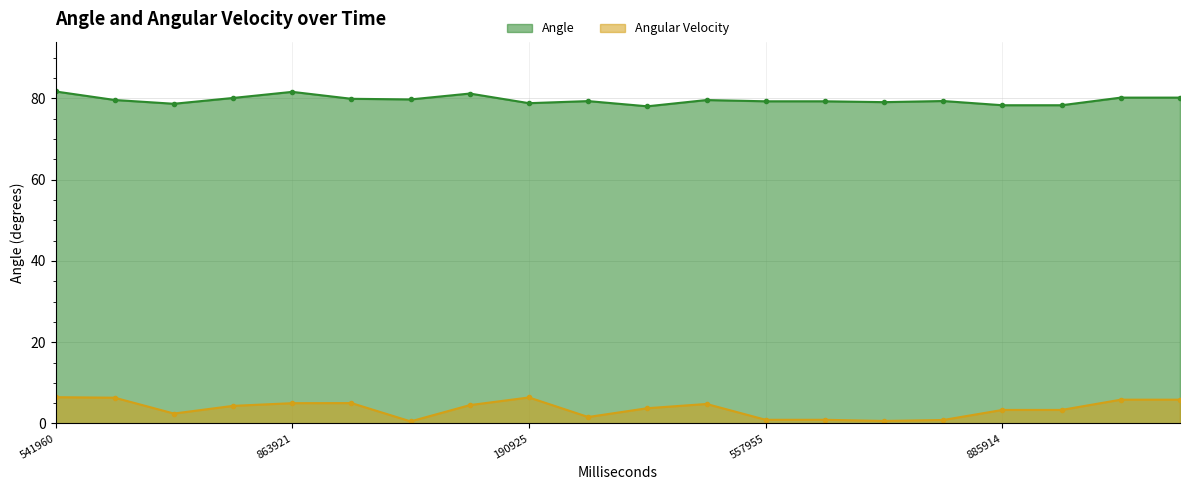

Reading right to left, list all the values displayed in this chart.

Angle: 80.2	80.2	78.3	78.3	79.3	79.0	79.3	79.3	79.6	78.0	79.3	78.8	81.2	79.7	79.9	81.6	80.1	78.6	79.6	81.7
Angular Velocity: 5.9	5.9	3.3	3.3	0.9	0.6	0.9	0.9	4.8	3.8	1.6	6.4	4.5	0.5	5.0	5.0	4.3	2.4	6.3	6.5